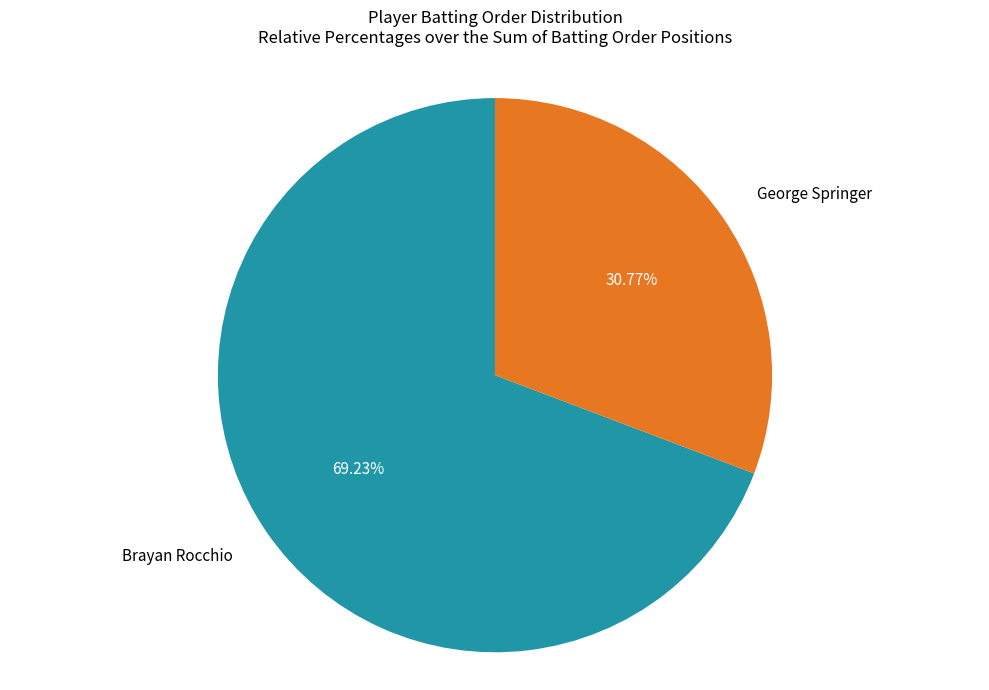

Which slice is the smallest?

George Springer